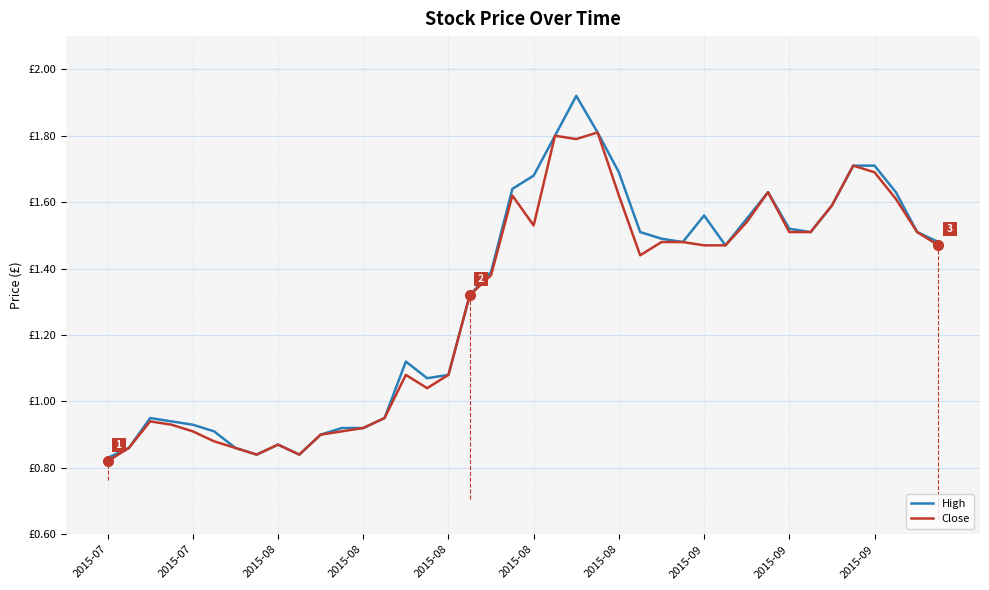

Which label corresponds to the largest value in the chart?

22